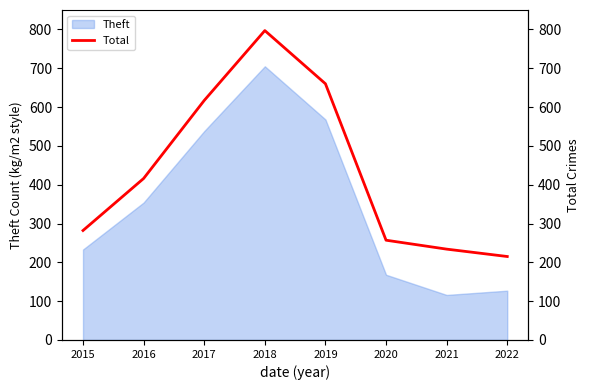

At which label does the data first exceed 416?

2017